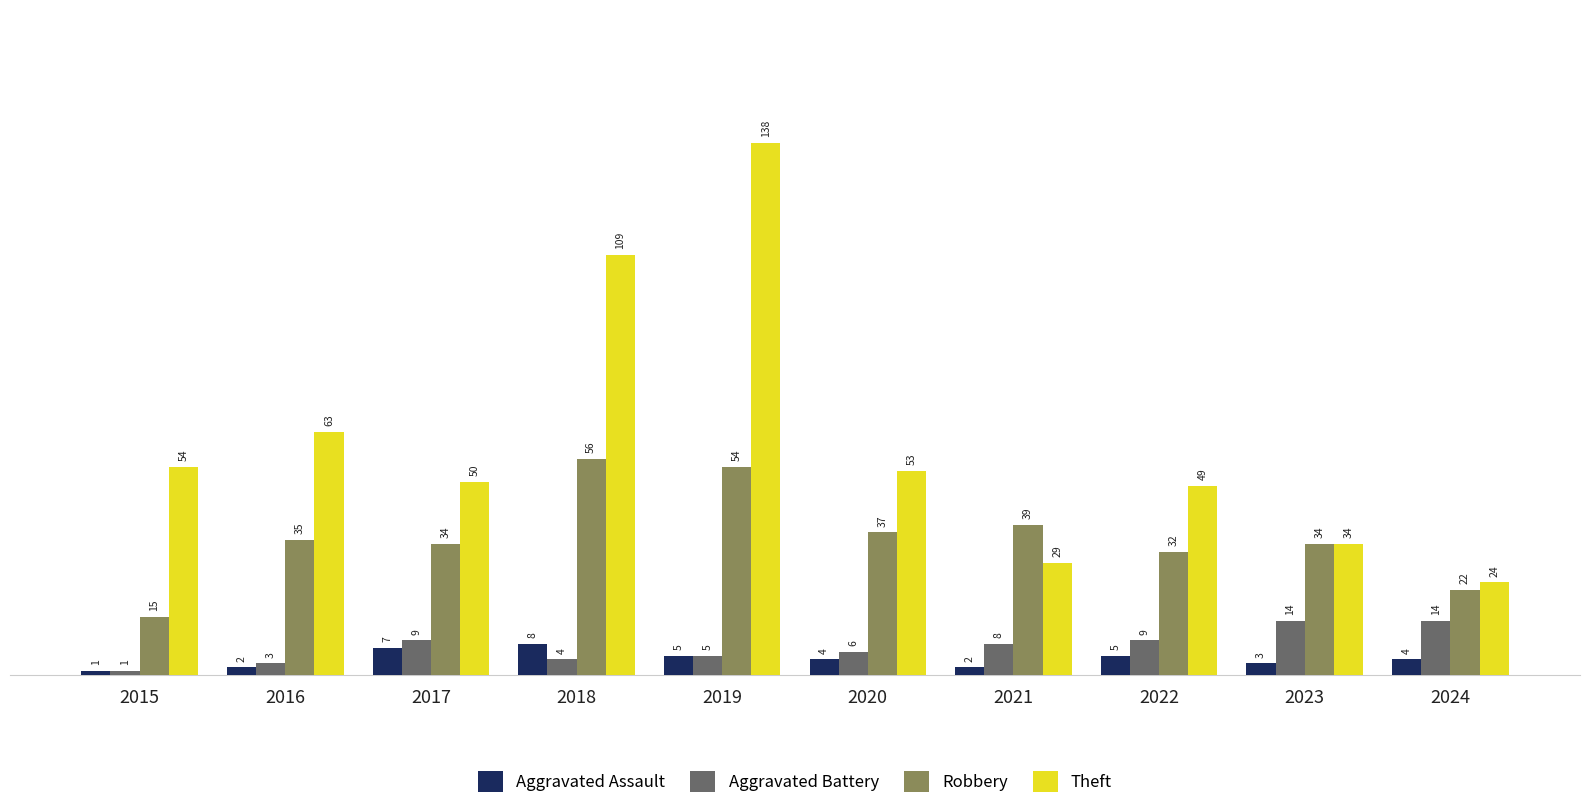

Which series changed the most between 2015 and 2016?

Robbery